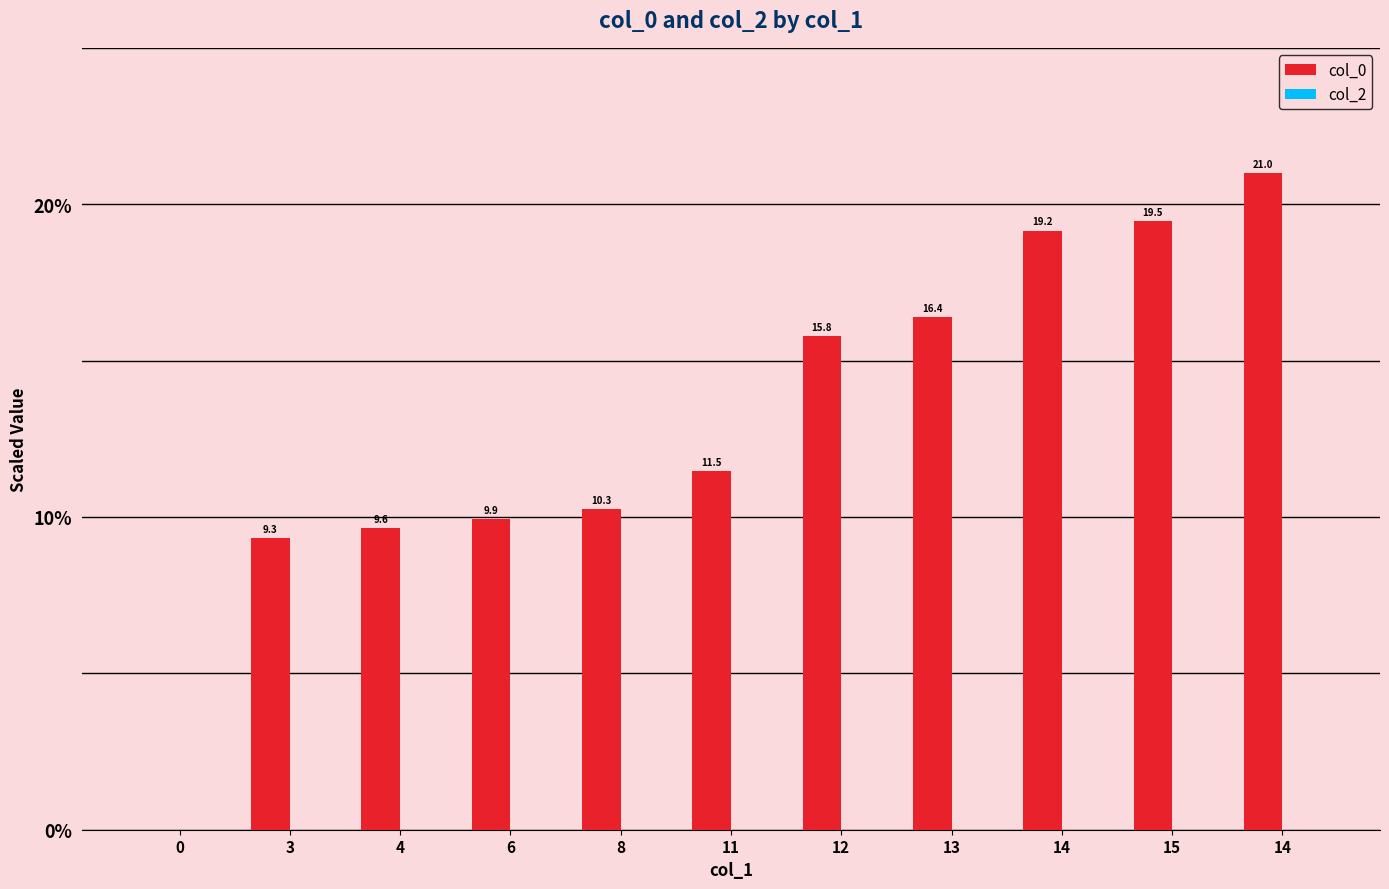

How many positive values are there?

10